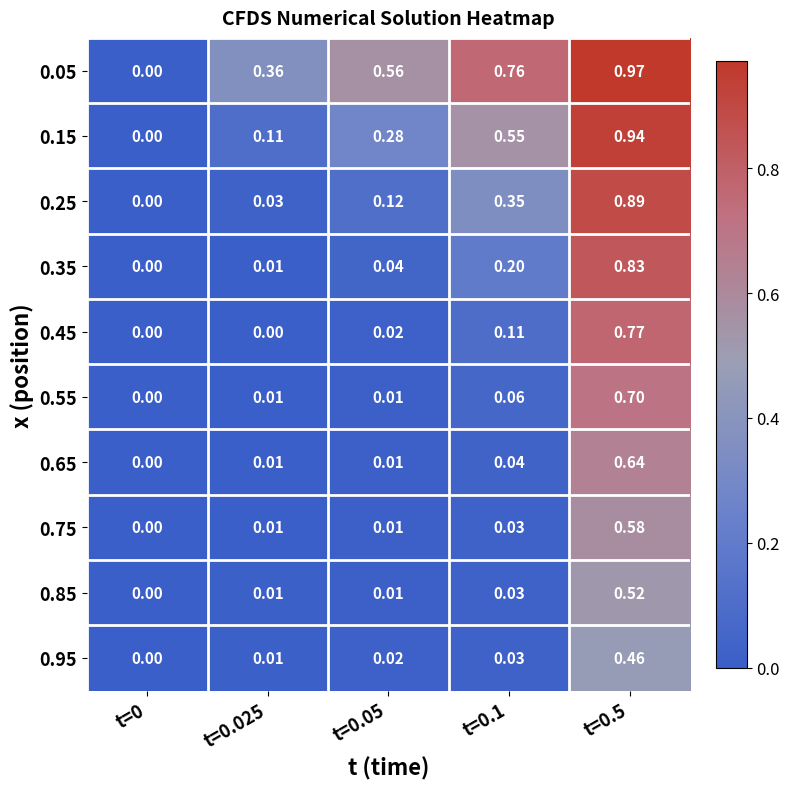

List the series in order of their peak value, highest first.

0.05, 0.15, 0.25, 0.35, 0.45, 0.55, 0.65, 0.75, 0.85, 0.95